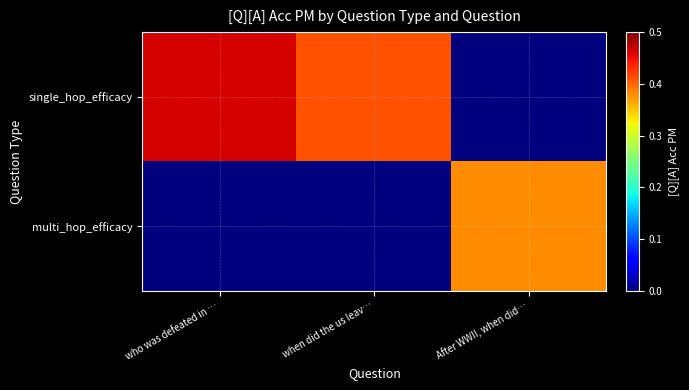

Which category has the lowest value across all series?

After WWII, when did…